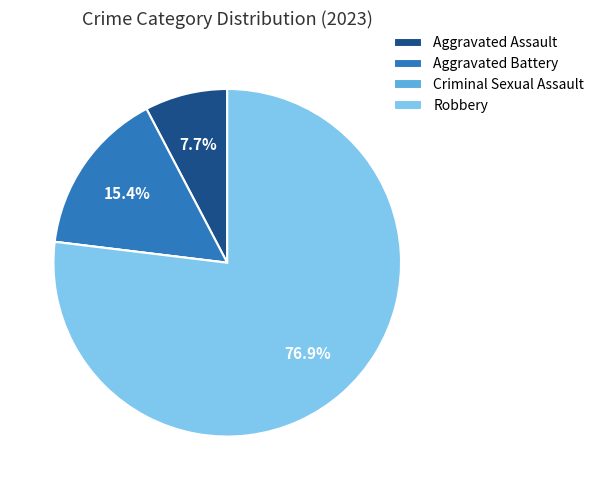

What is the largest slice in the pie chart?

Robbery